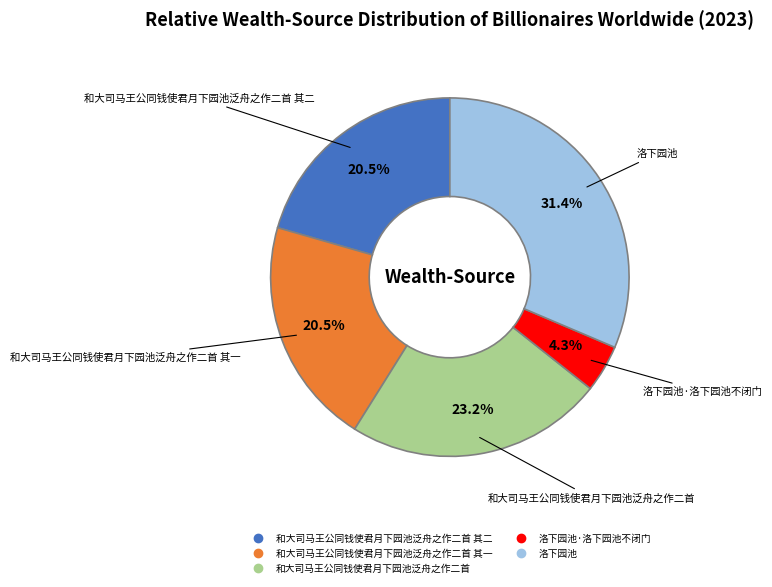

Is there a majority slice in this chart?

No